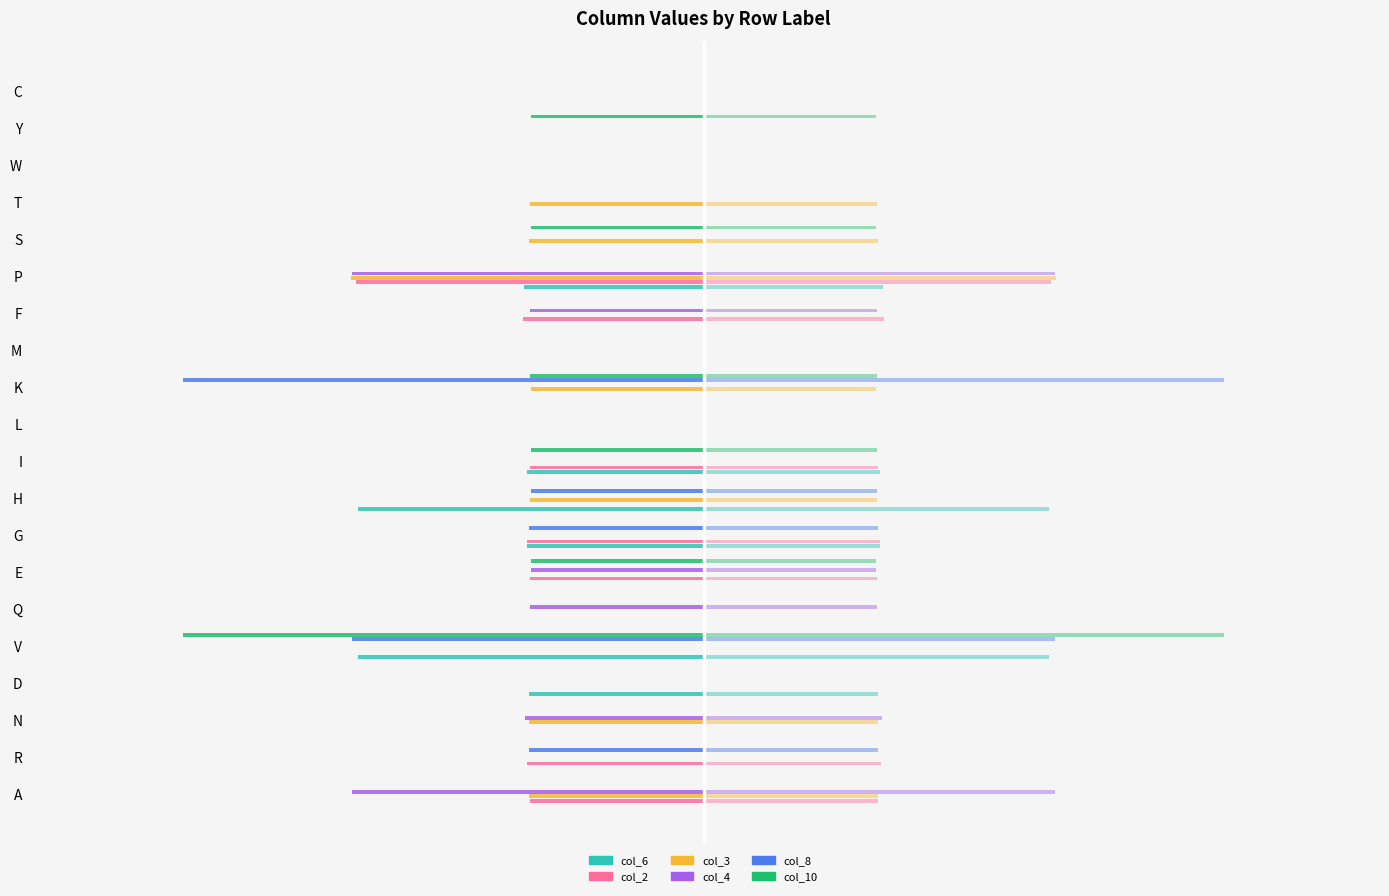

The value of col_6 at A is 0.4. True or false?

False